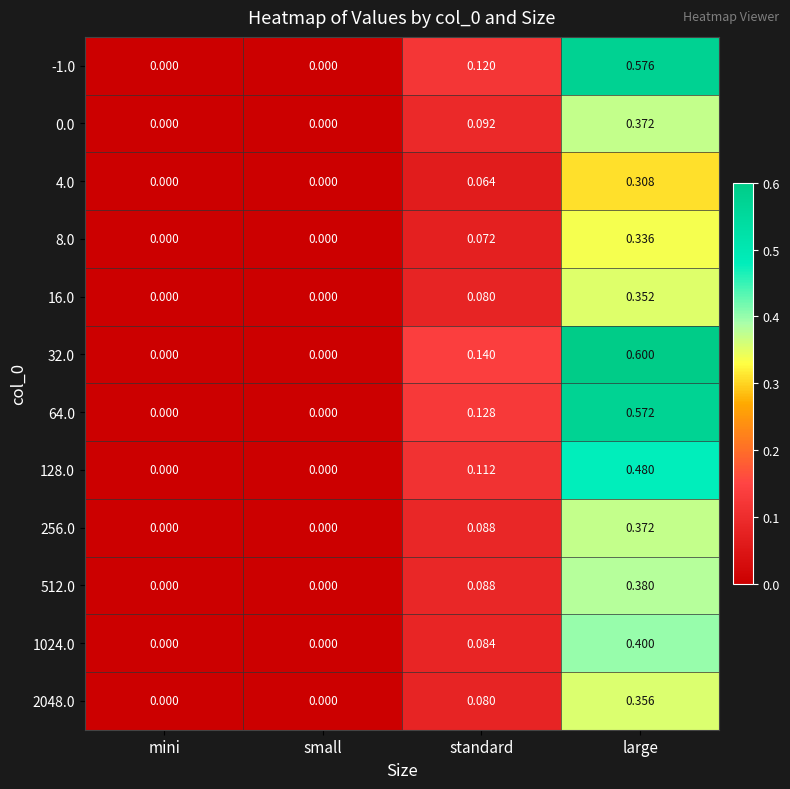

At which category is the sum across all series the highest?

large